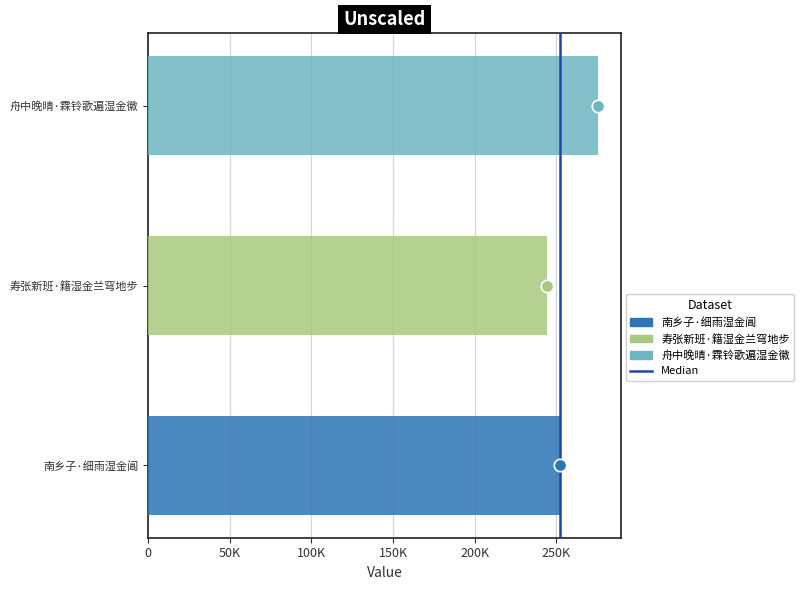

Which has a higher value, 0 or 50K?

50K